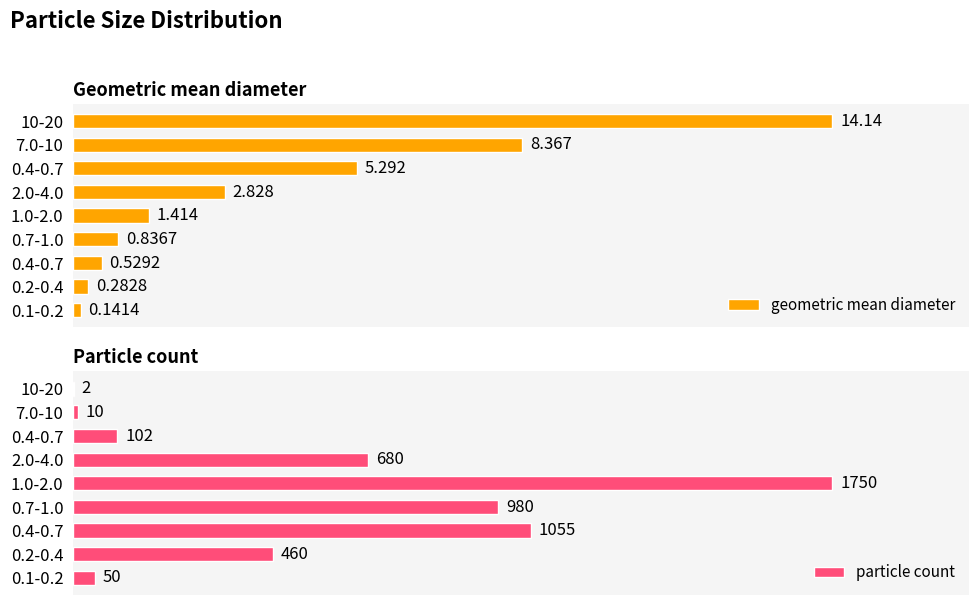

At 0.1-0.2, list the series in order from largest to smallest.

particle count, geometric mean diameter